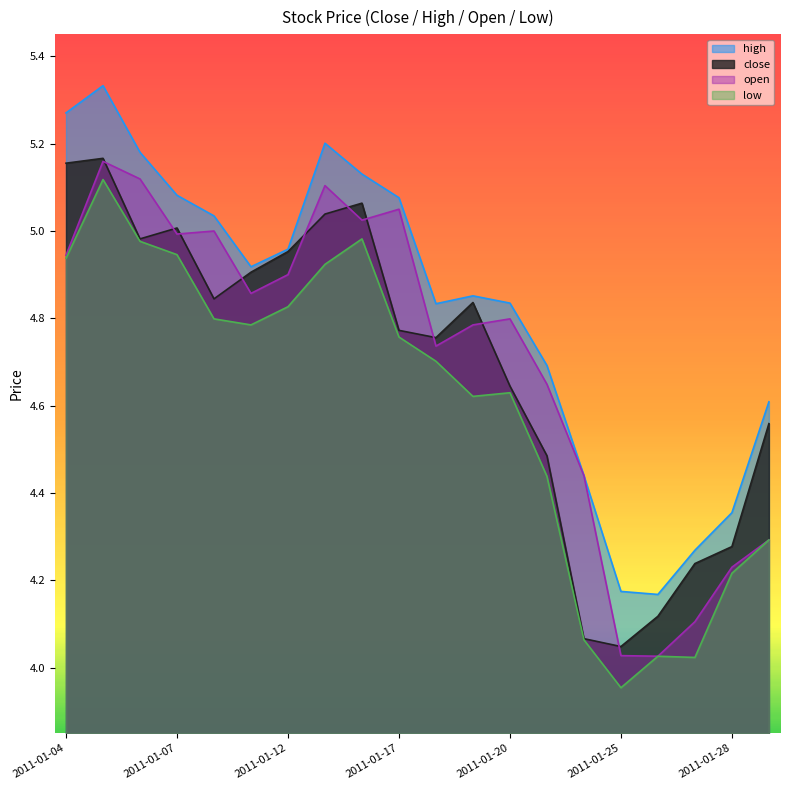

Which label corresponds to the largest value in the chart?

2011-01-05